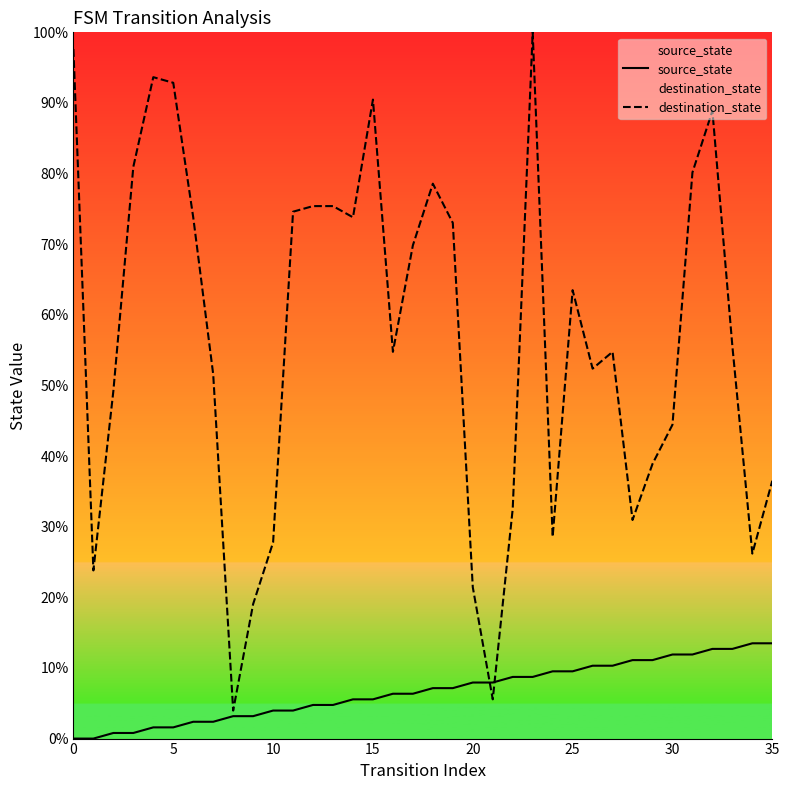

Rank the series at 27 from highest to lowest value.

destination_state, source_state